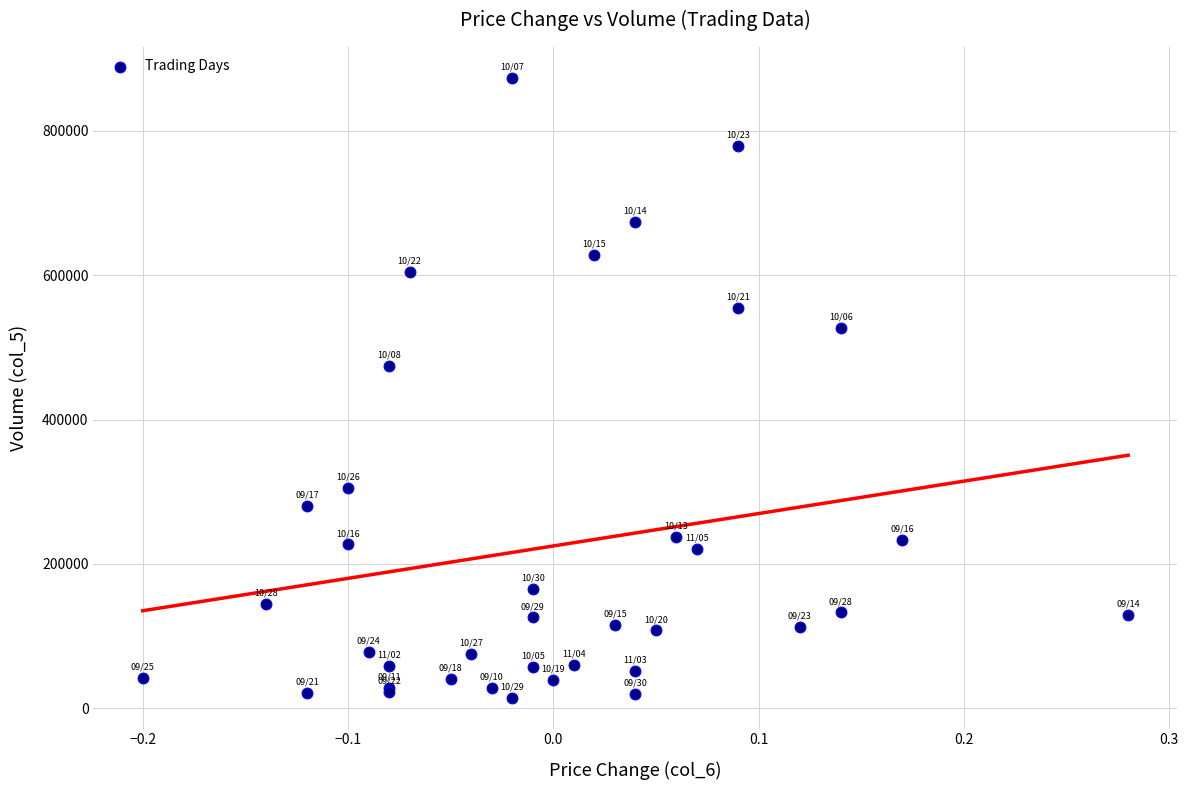

What Y value in the scatter plot is closest to 444000?

474000